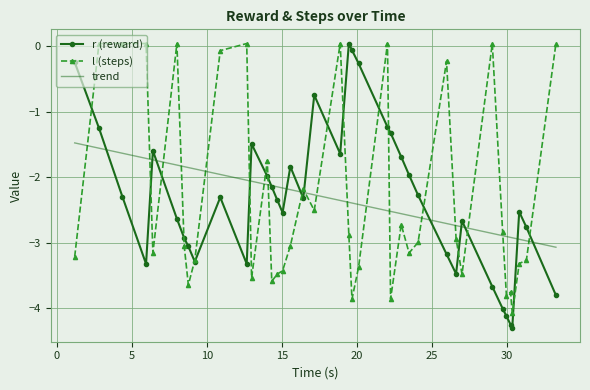

How many values in r (reward) are below zero?

38